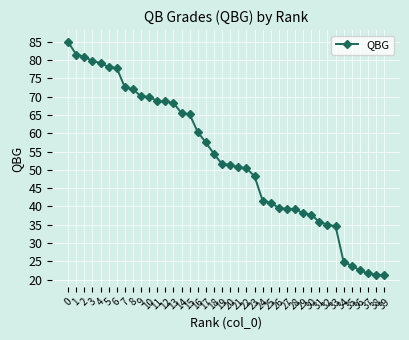

How many data points are less than 51?

19